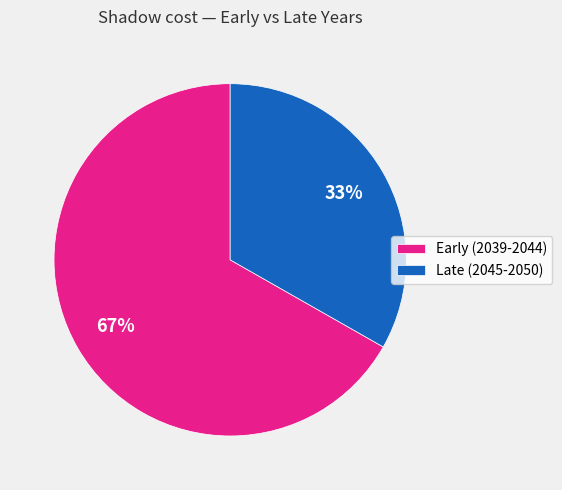

Which category has the biggest portion of the pie?

Early (2039-2044)